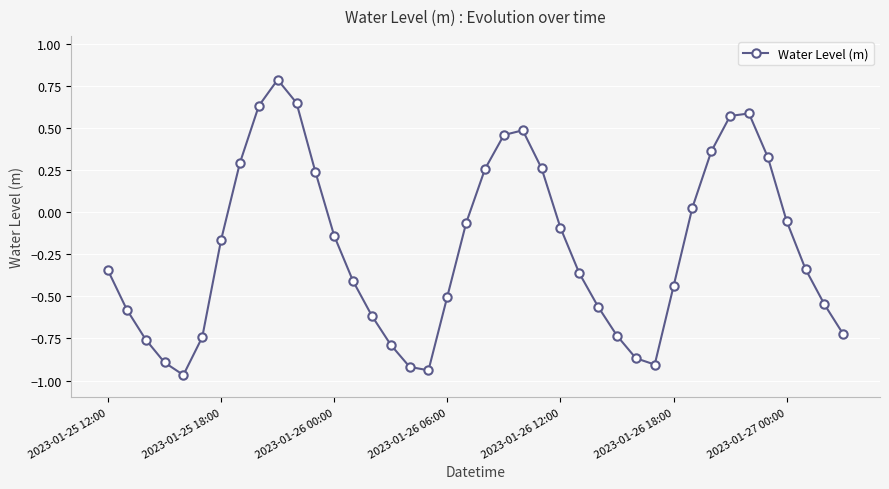

What is the difference between the maximum and second lowest values?

1.7